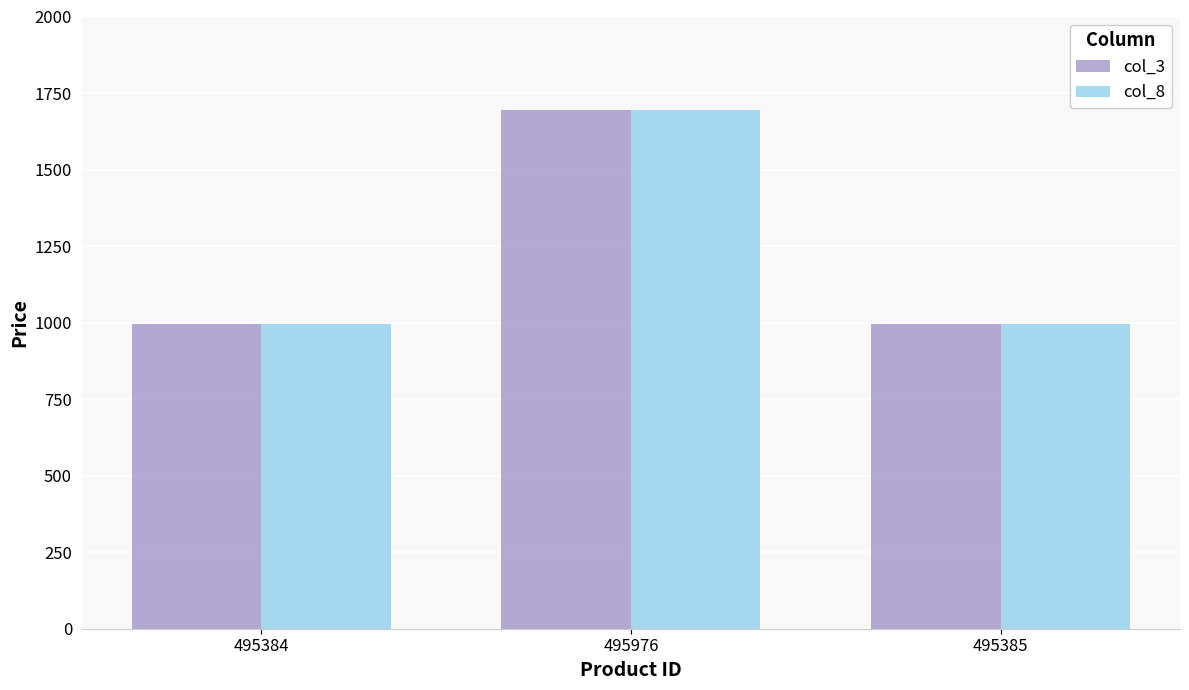

What is the maximum value shown in the chart?

1695